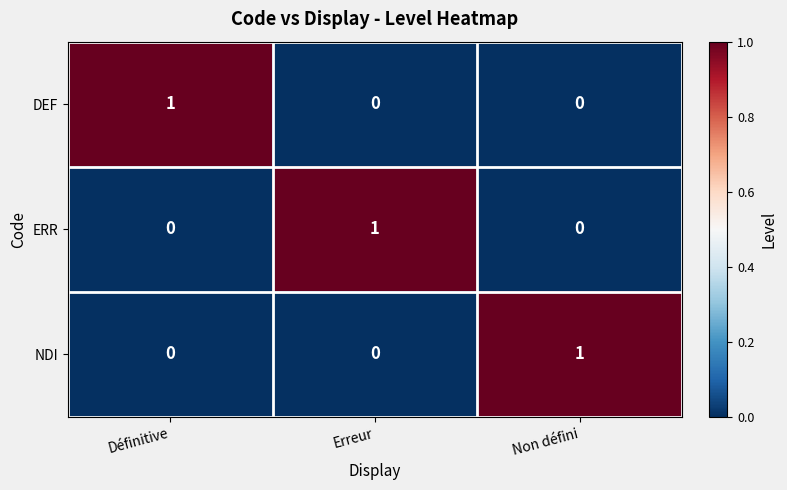

The NDI series shows 1 at Non défini. True or false?

True